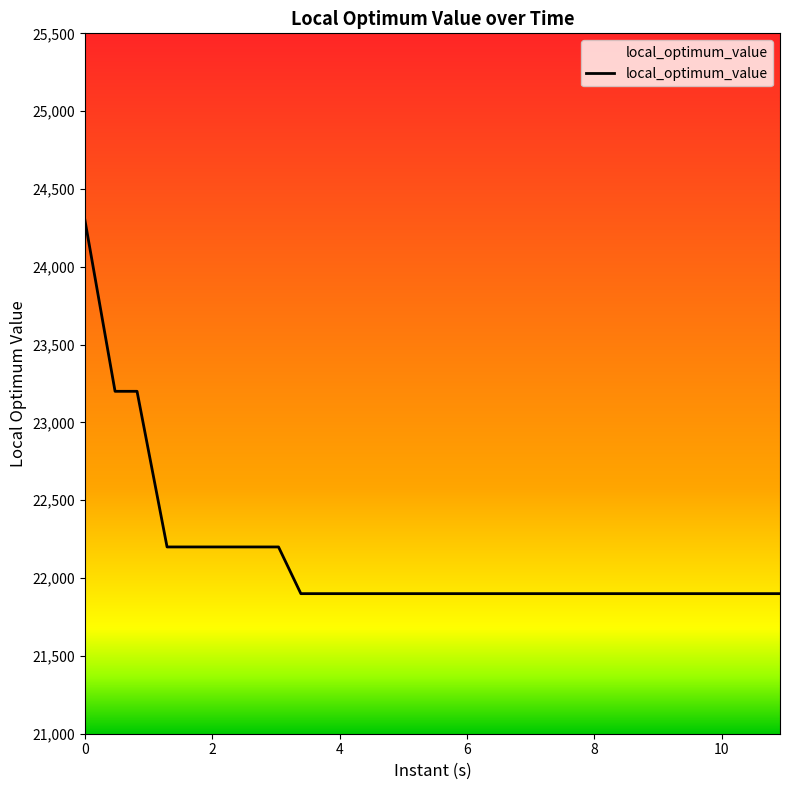

Count the number of categories in the chart.

30